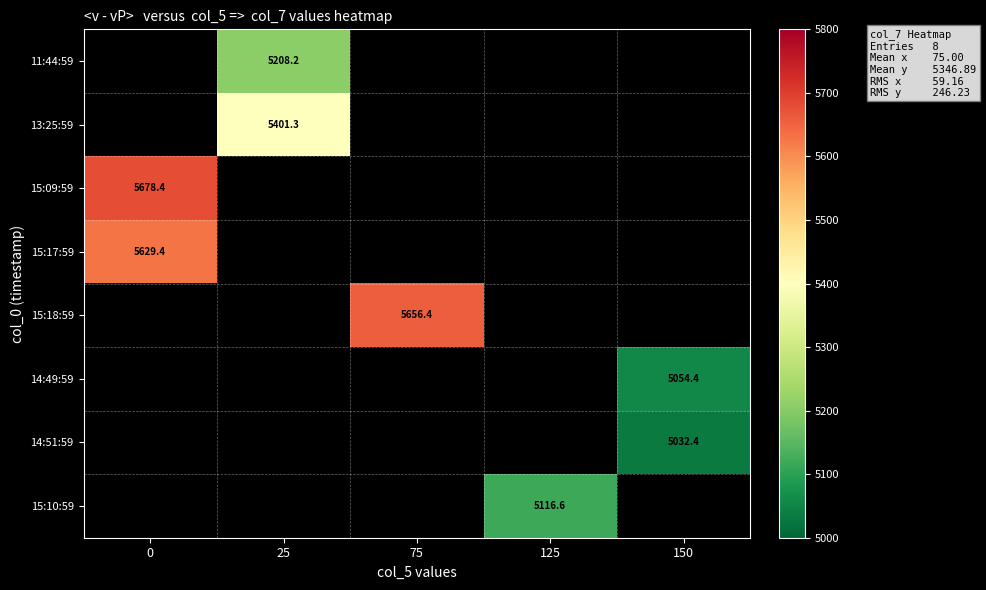

What is the minimum value for 15:17:59?

5629.4